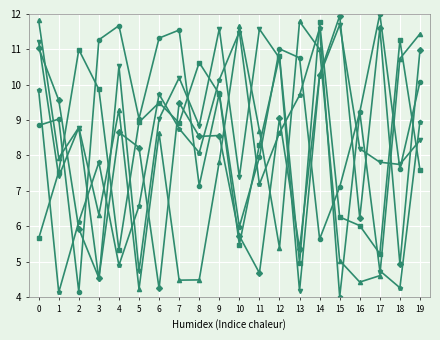

Is this an area chart (filled region under the line)?

No